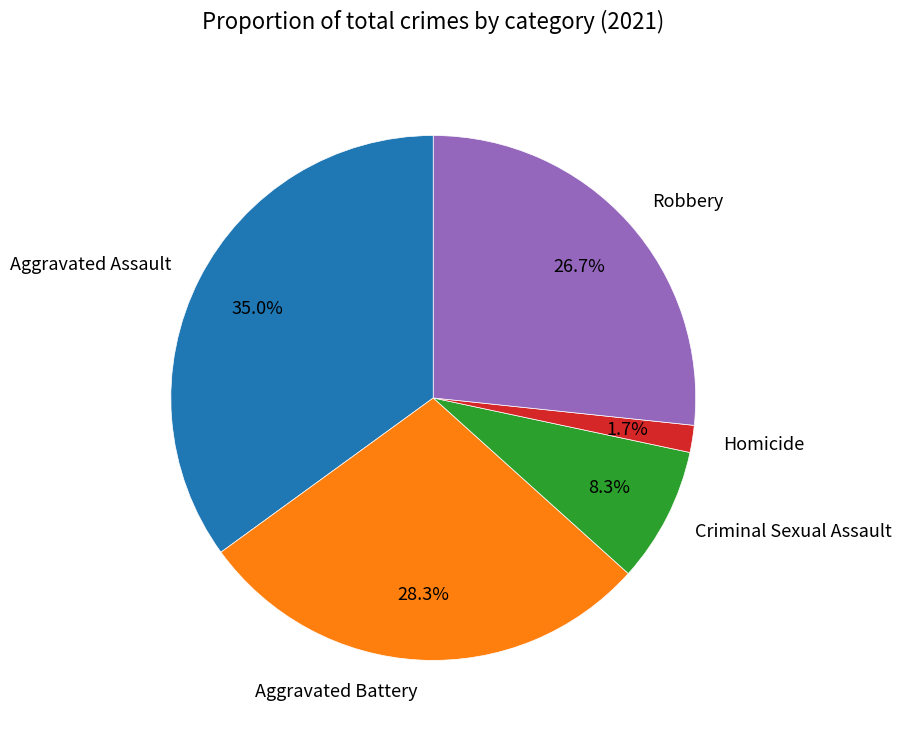

Which slice is the largest?

Aggravated Assault